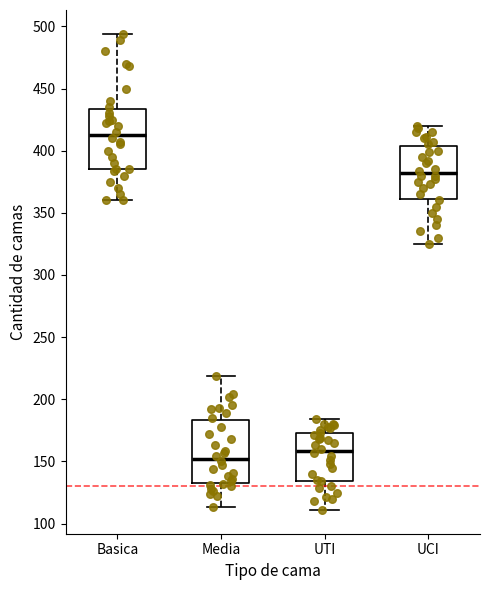

Which box's median line is the highest?

Basica